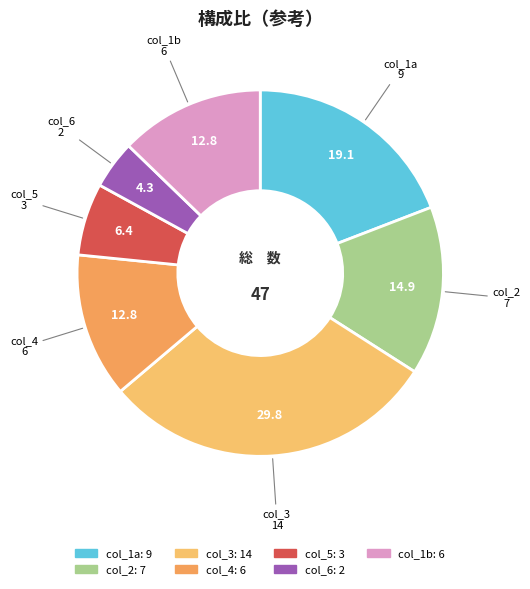

Which category has the biggest portion of the pie?

col_3